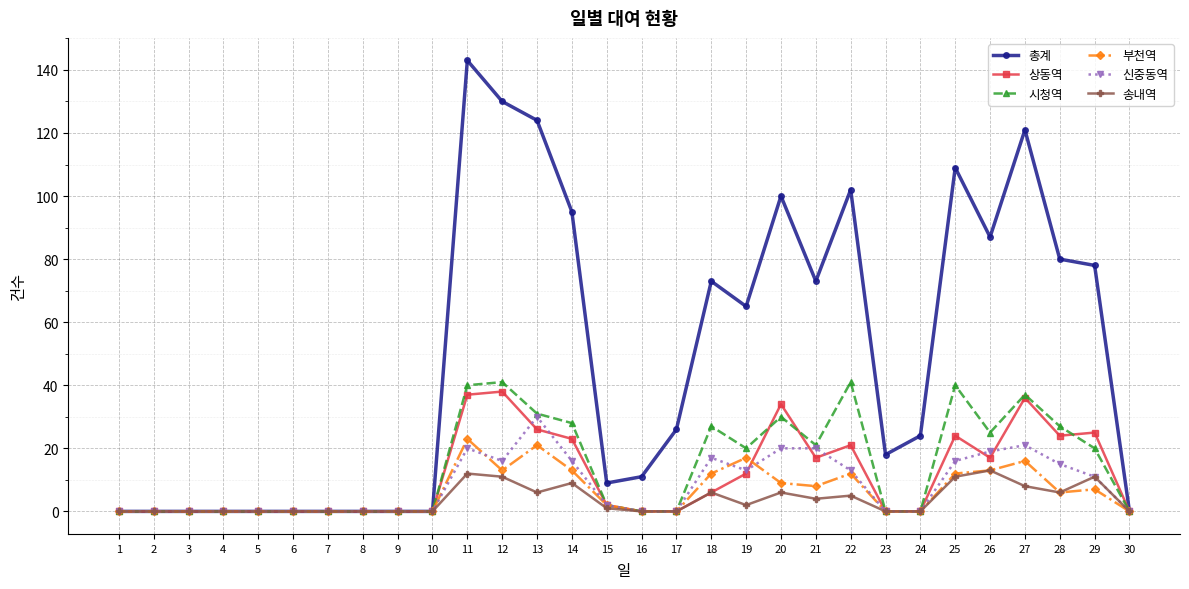

Reading left to right, extract all data points from this chart.

총계: 1=0	2=0	3=0	4=0	5=0	6=0	7=0	8=0	9=0	10=0	11=143	12=130	13=124	14=95	15=9	16=11	17=26	18=73	19=65	20=100	21=73	22=102	23=18	24=24	25=109	26=87	27=121	28=80	29=78	30=0
상동역: 1=0	2=0	3=0	4=0	5=0	6=0	7=0	8=0	9=0	10=0	11=37	12=38	13=26	14=23	15=2	16=0	17=0	18=6	19=12	20=34	21=17	22=21	23=0	24=0	25=24	26=17	27=36	28=24	29=25	30=0
시청역: 1=0	2=0	3=0	4=0	5=0	6=0	7=0	8=0	9=0	10=0	11=40	12=41	13=31	14=28	15=2	16=0	17=0	18=27	19=20	20=30	21=21	22=41	23=0	24=0	25=40	26=25	27=37	28=27	29=20	30=0
부천역: 1=0	2=0	3=0	4=0	5=0	6=0	7=0	8=0	9=0	10=0	11=23	12=13	13=21	14=13	15=2	16=0	17=0	18=12	19=17	20=9	21=8	22=12	23=0	24=0	25=12	26=13	27=16	28=6	29=7	30=0
신중동역: 1=0	2=0	3=0	4=0	5=0	6=0	7=0	8=0	9=0	10=0	11=20	12=16	13=30	14=16	15=2	16=0	17=0	18=17	19=13	20=20	21=20	22=13	23=0	24=0	25=16	26=19	27=21	28=15	29=11	30=0
송내역: 1=0	2=0	3=0	4=0	5=0	6=0	7=0	8=0	9=0	10=0	11=12	12=11	13=6	14=9	15=1	16=0	17=0	18=6	19=2	20=6	21=4	22=5	23=0	24=0	25=11	26=13	27=8	28=6	29=11	30=0